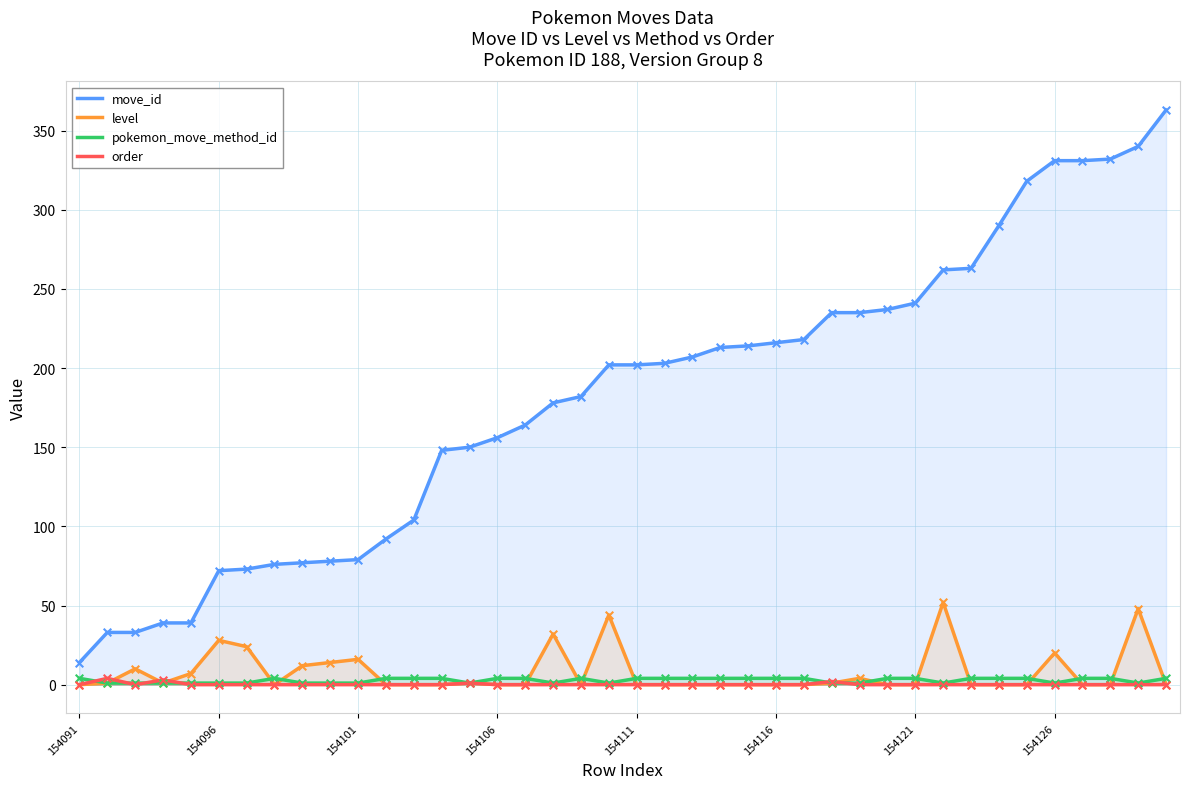

Which series contains the highest Y value?

move_id